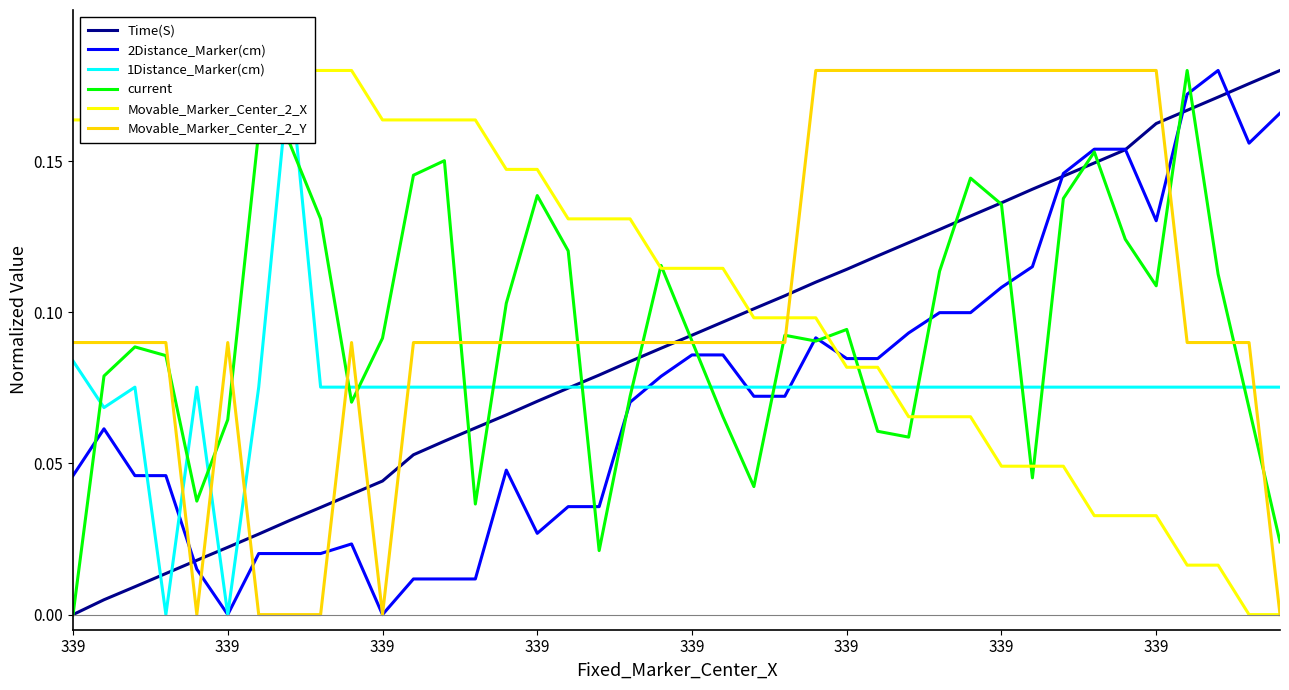

True or false: 1Distance_Marker(cm) has more than 2 interior local peaks.

True